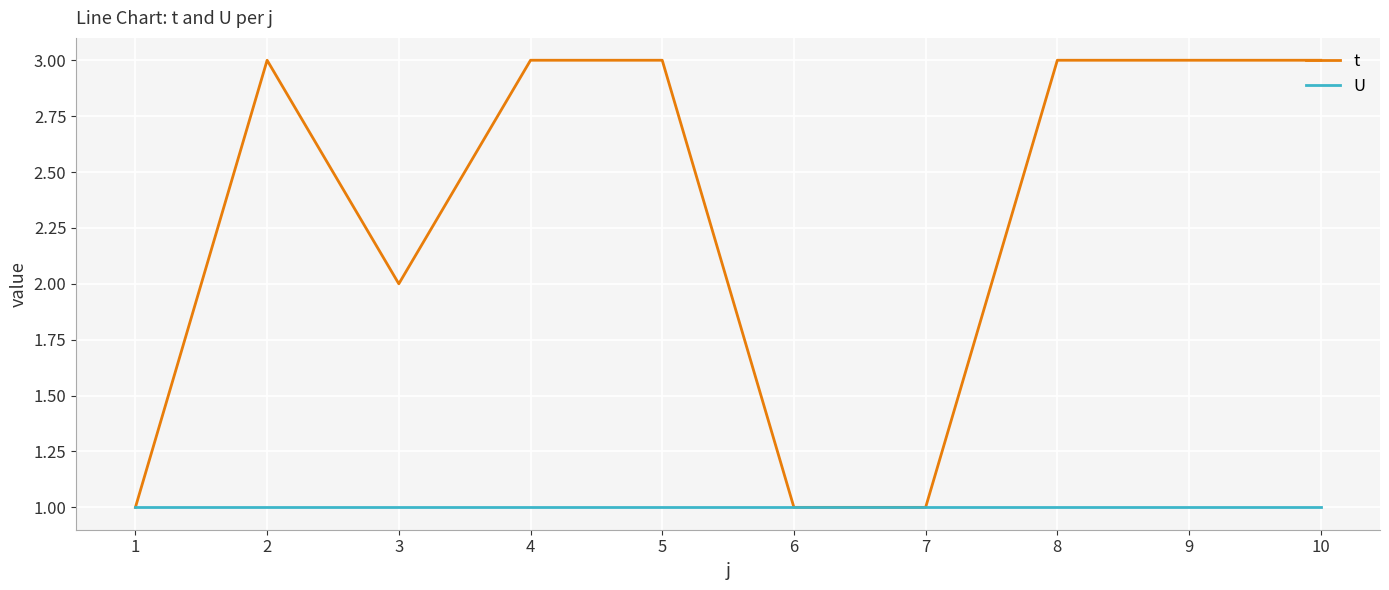

What is the average value of the U series?

1